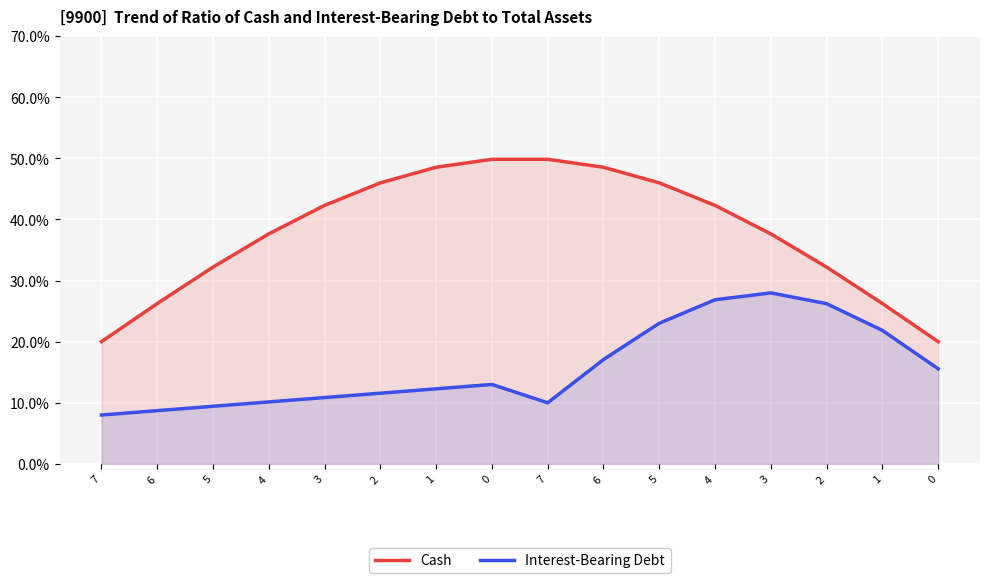

What is the spread (max minus min) of values at 1?

36.2